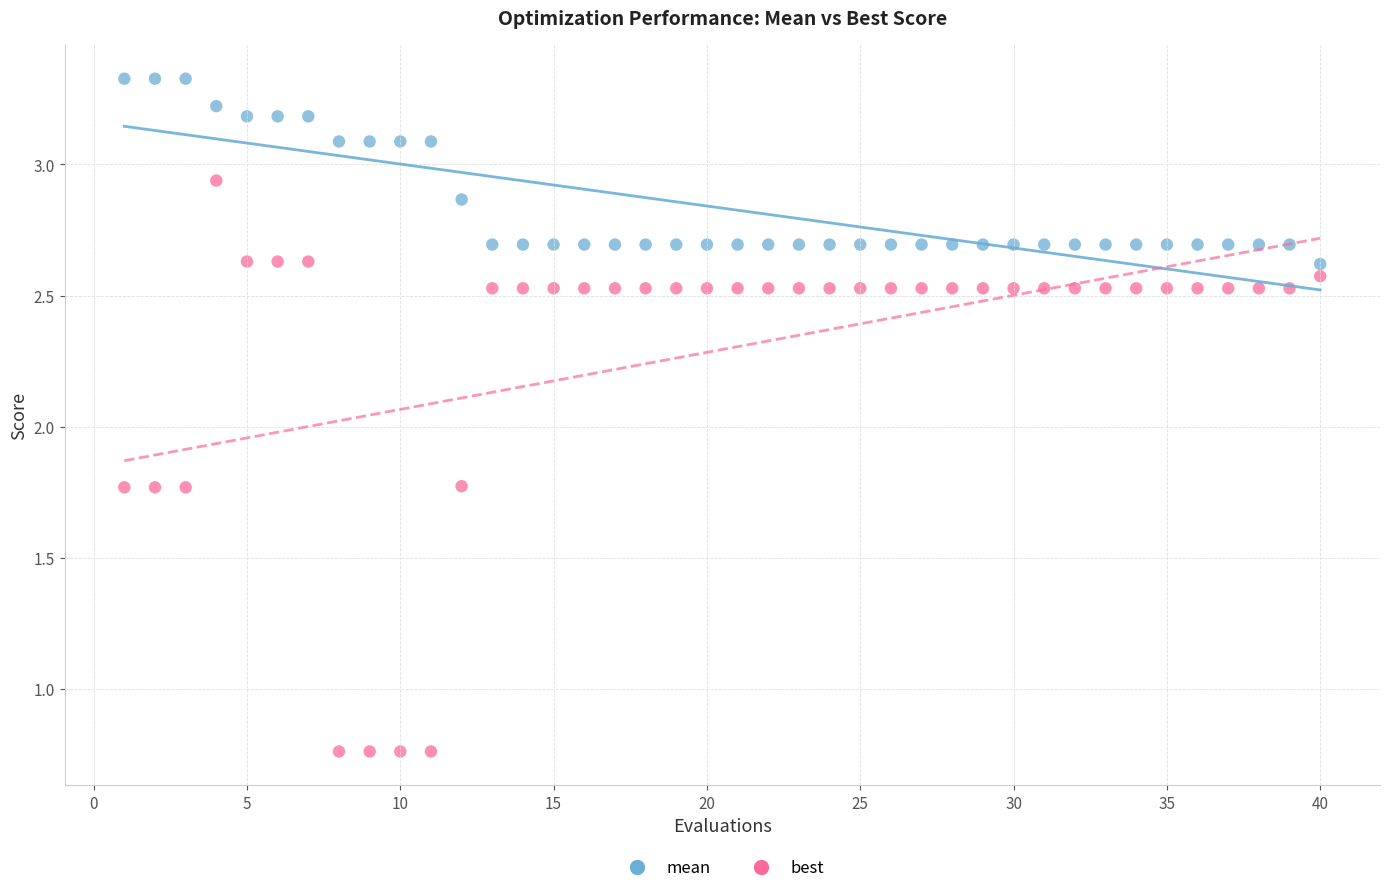

Which series reaches the minimum Y coordinate?

best